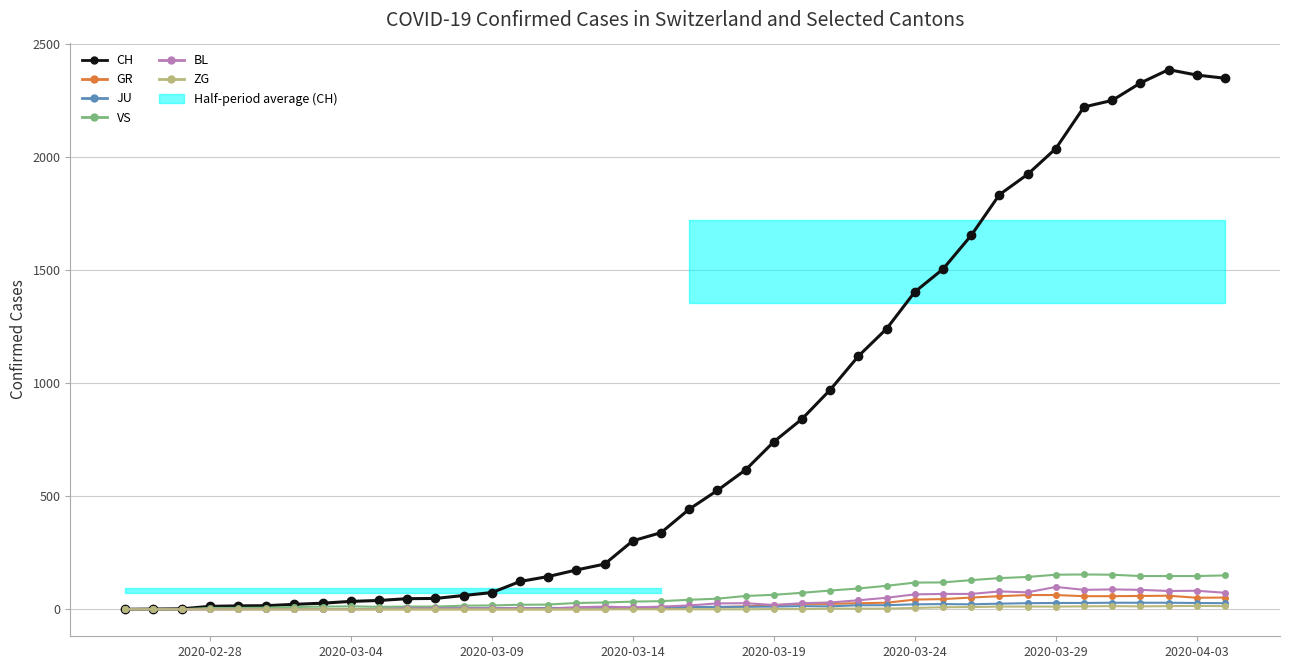

Does the chart have visible grid lines?

Yes